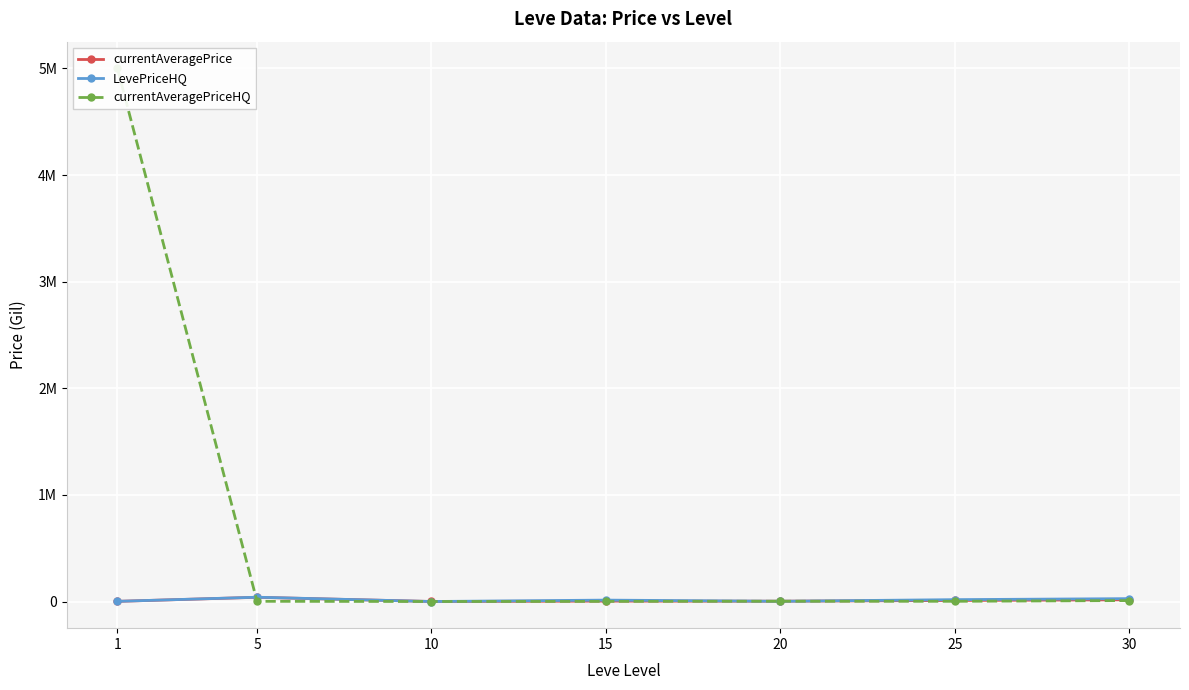

How many categories are shown in the chart?

7